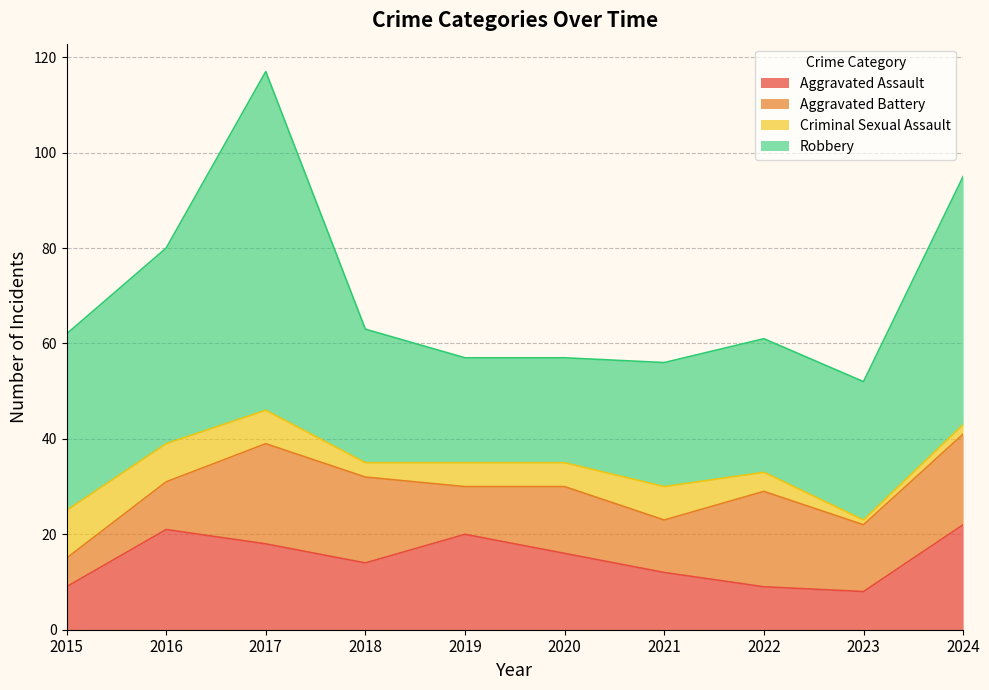

What is the greatest value displayed?

71